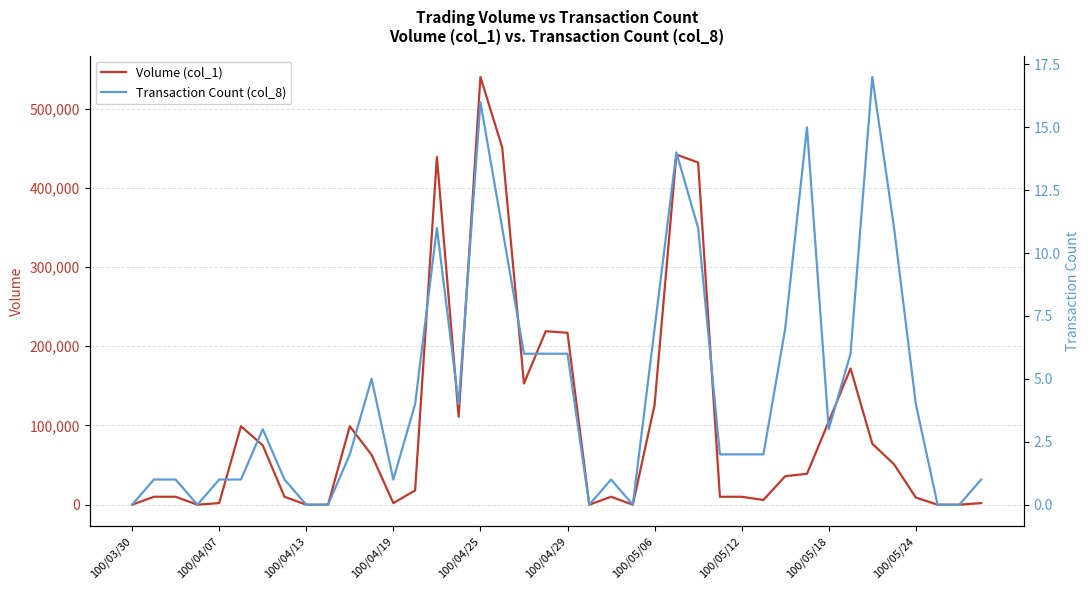

Between 100/04/07 and 100/05/06, which series saw the biggest shift?

Volume (col_1)